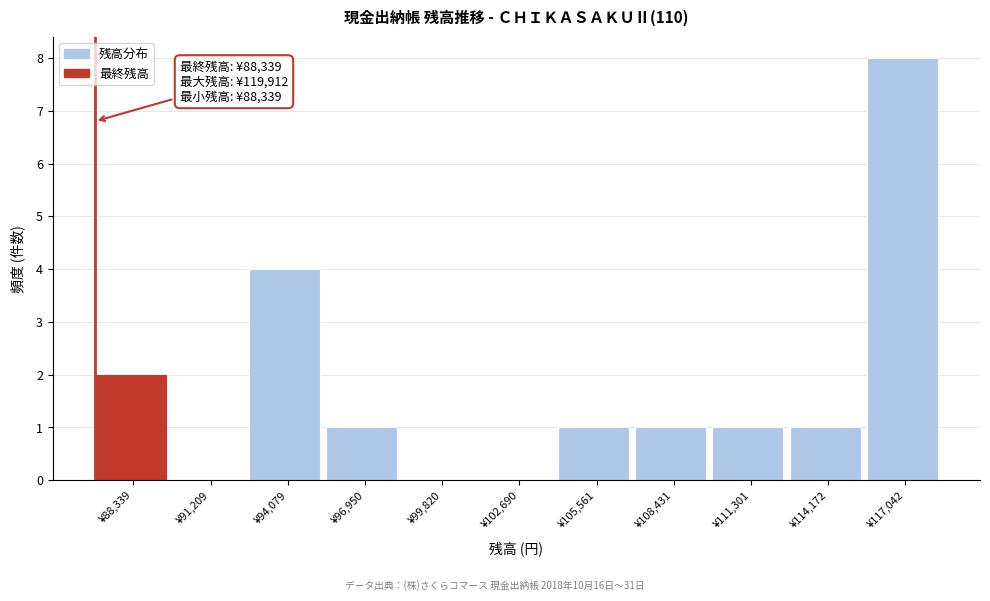

Reading left to right, transcribe all the data shown in this chart.

¥88,339=2	¥91,209=0	¥94,079=4	¥96,950=1	¥99,820=0	¥102,690=0	¥105,561=1	¥108,431=1	¥111,301=1	¥114,172=1	¥117,042=8